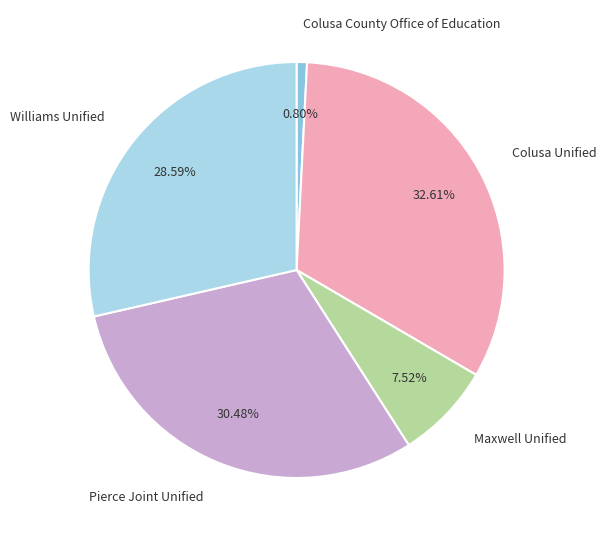

Rank the categories by value from highest to lowest.

Colusa Unified, Pierce Joint Unified, Williams Unified, Maxwell Unified, Colusa County Office of Education